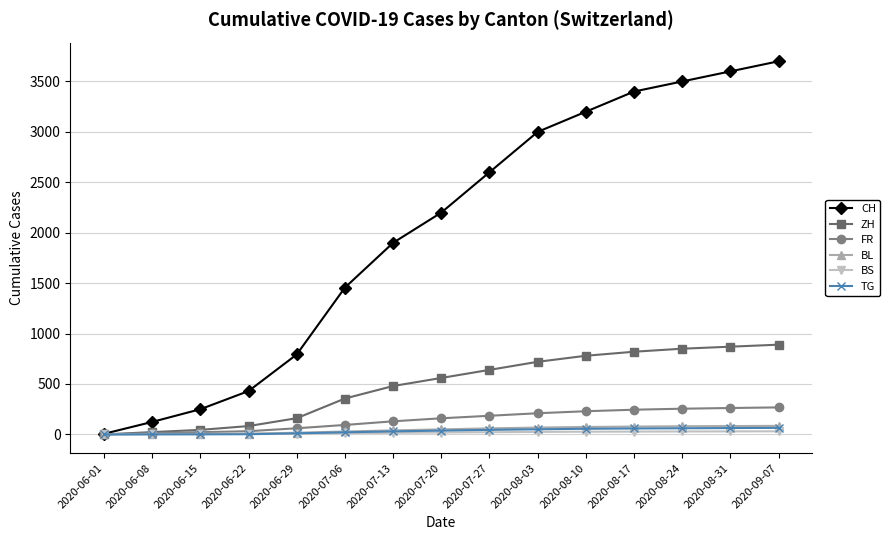

Which series has the largest total across all categories?

CH